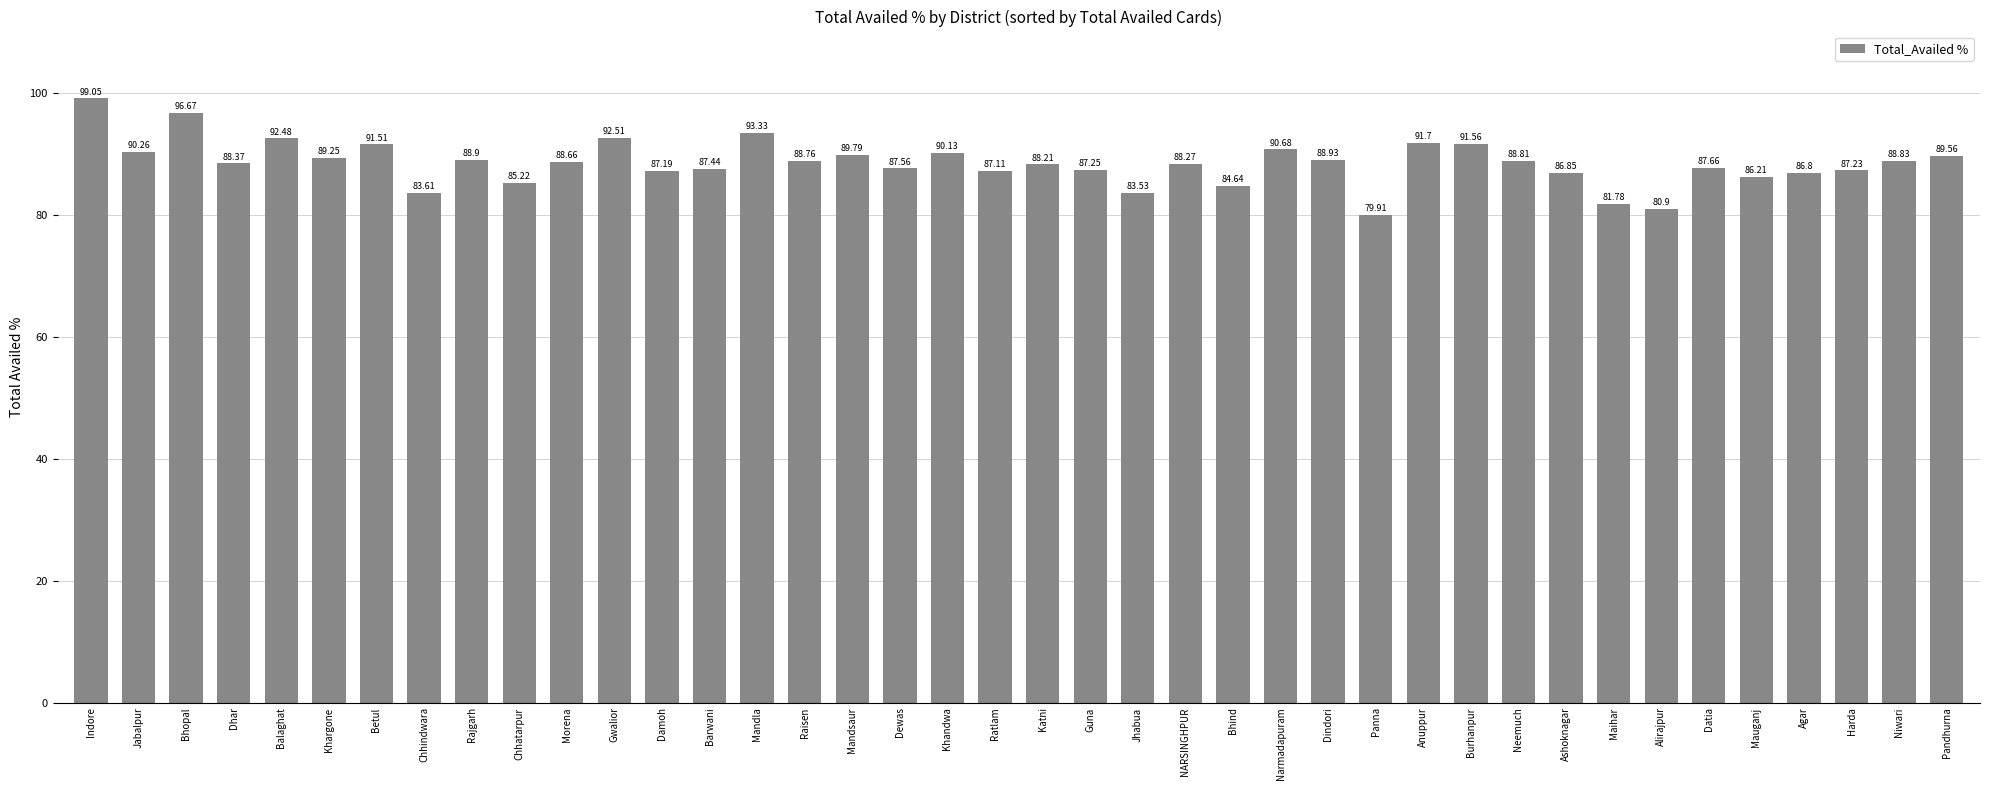

What is the label of the 1st bar from the left?

Indore